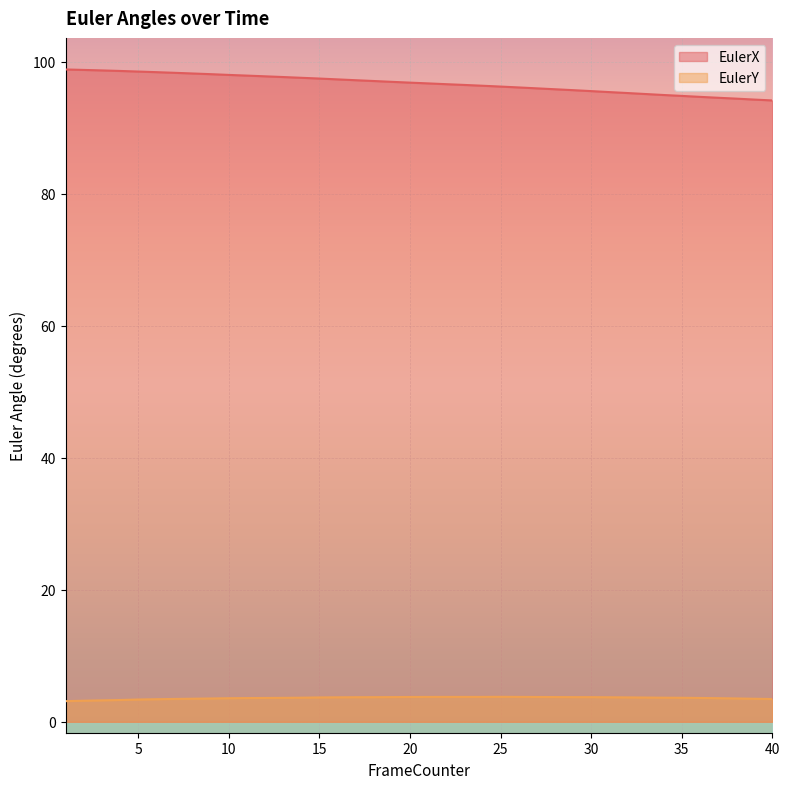

Which series has the largest total across all categories?

EulerX